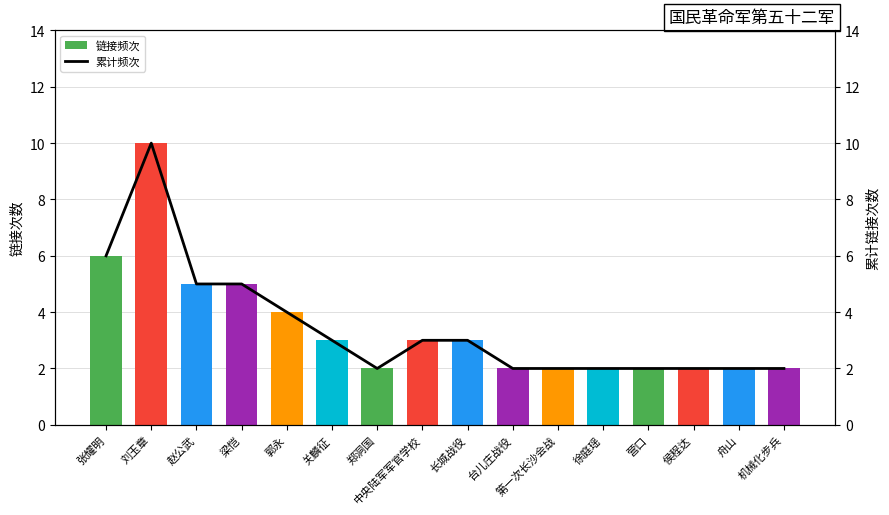

The value of 链接频次 at 长城战役 is 2. True or false?

False